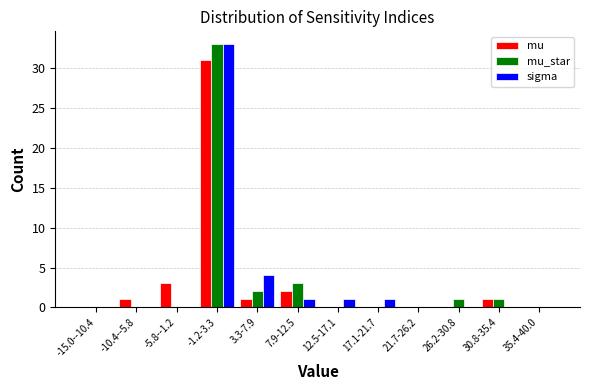

Where is sigma nearest to the value 16?

3.3-7.9